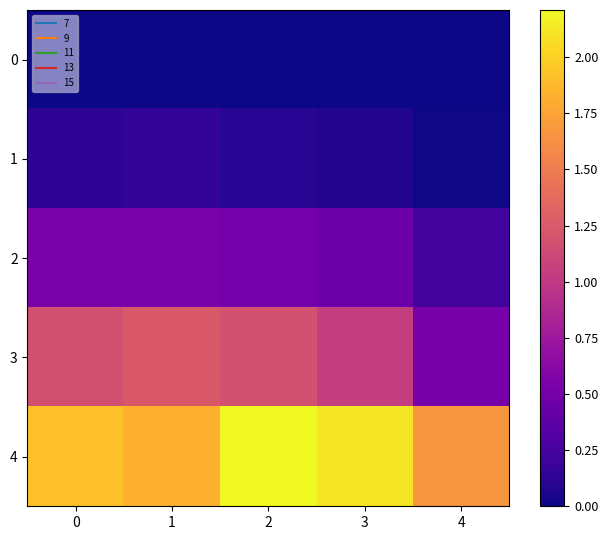

Between 0 and 1, which series saw the biggest shift?

4